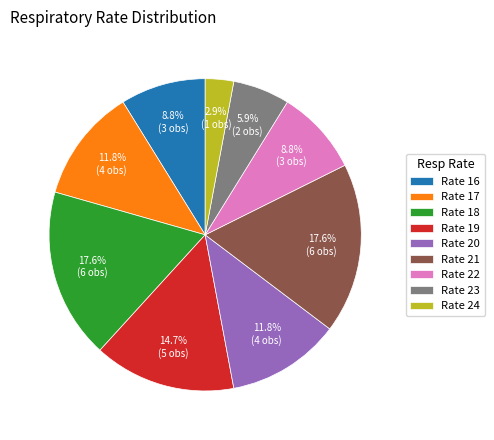

Which has a higher value, Rate 18 or Rate 23?

Rate 18